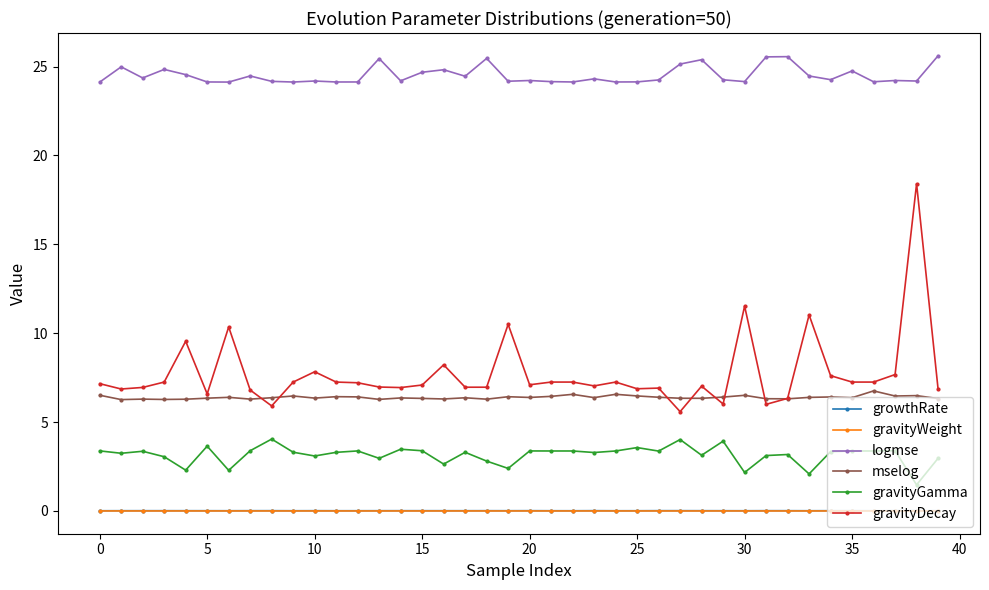

True or false: logmse and gravityDecay intersect in this chart.

False